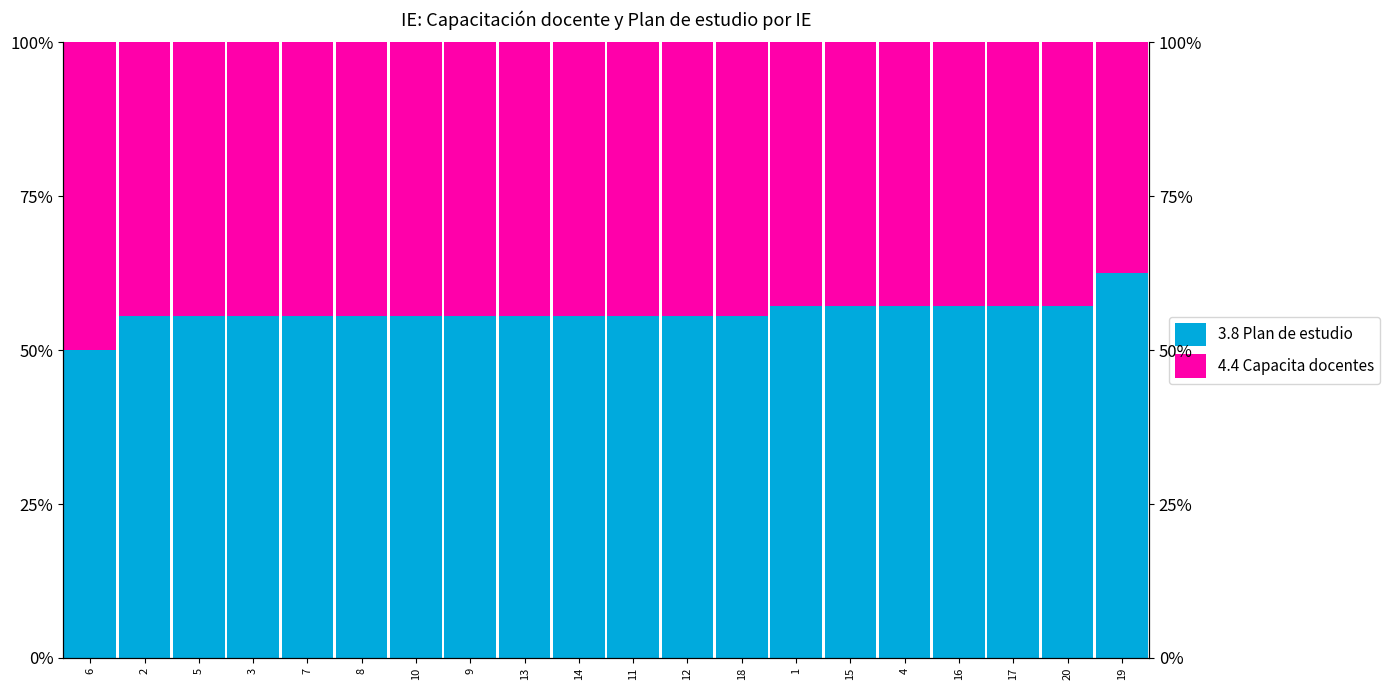

Which series has the widest spread of values?

3.8 Plan de estudio